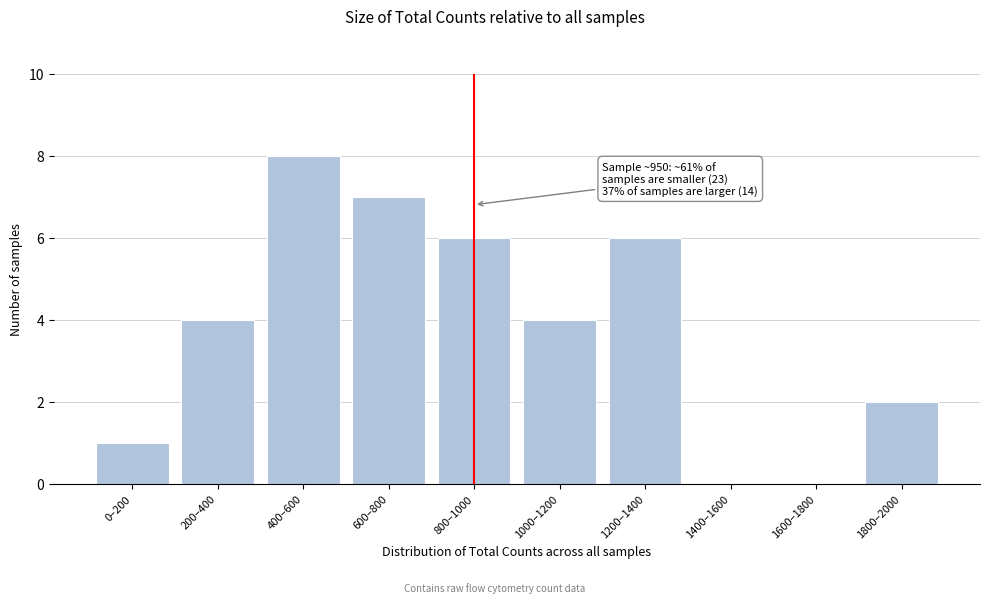

Reading left to right, list all the values displayed in this chart.

0–200=1	200–400=4	400–600=8	600–800=7	800–1000=6	1000–1200=4	1200–1400=6	1400–1600=0	1600–1800=0	1800–2000=2